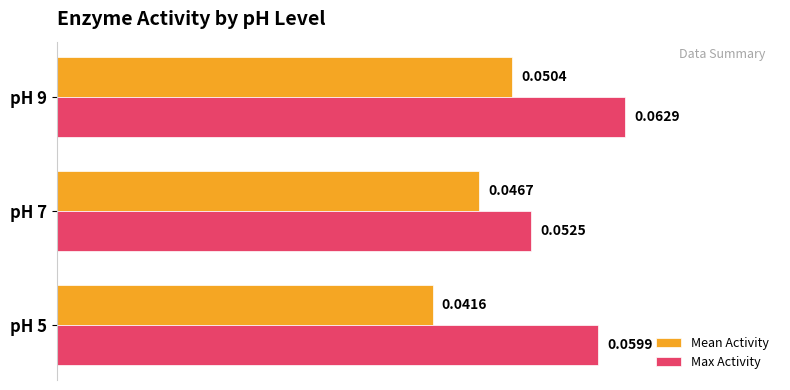

At which label is Max Activity closest to 0?

pH 7